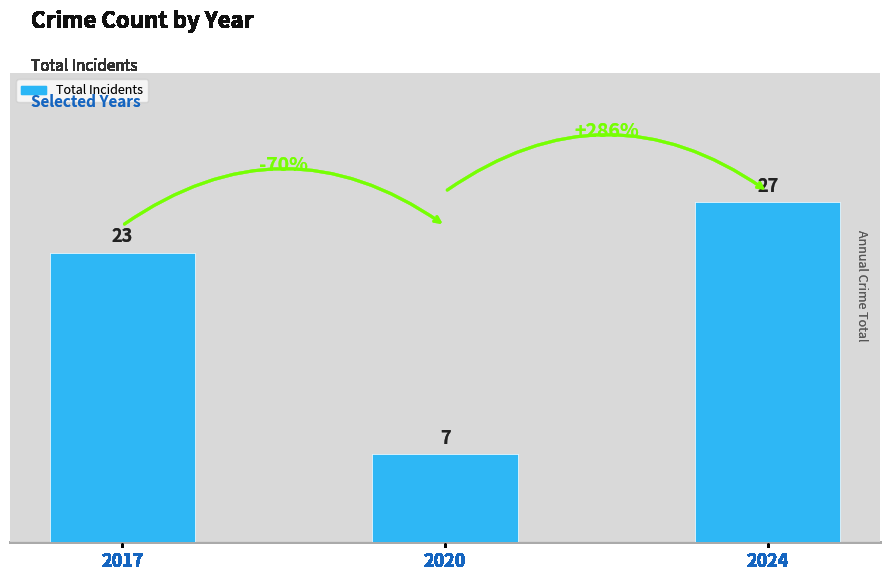

The chart shows a value of 12 at 2017. True or false?

False